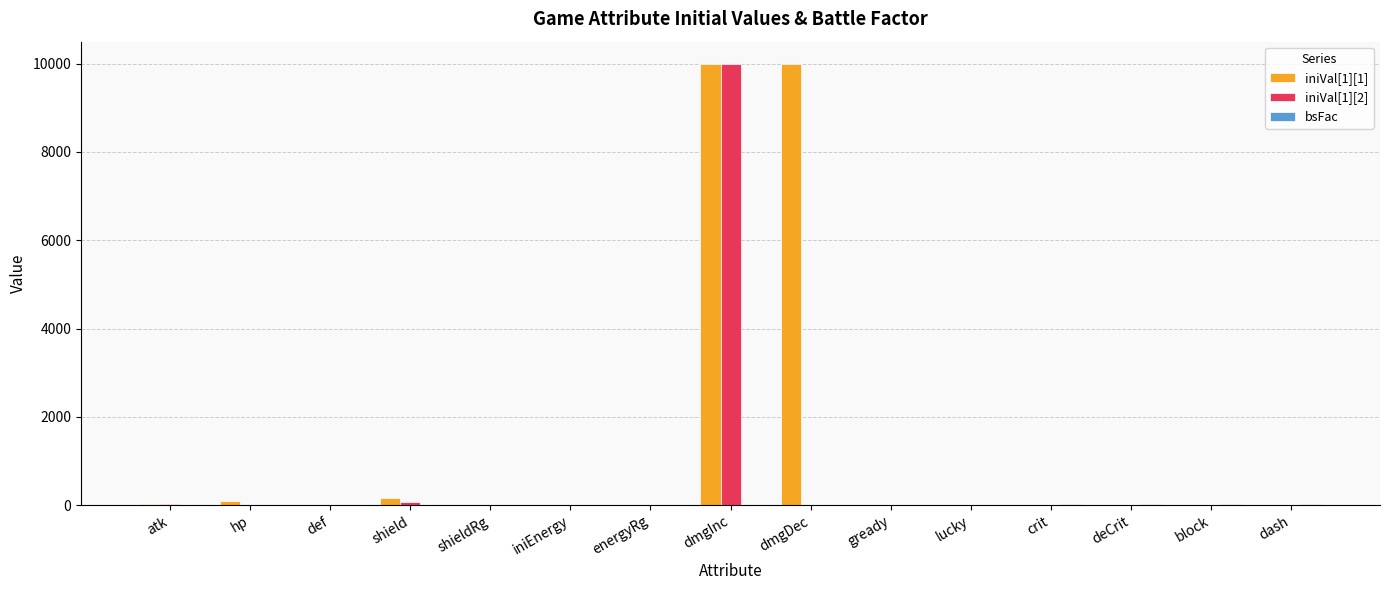

At which category is the sum across all series the highest?

dmgInc